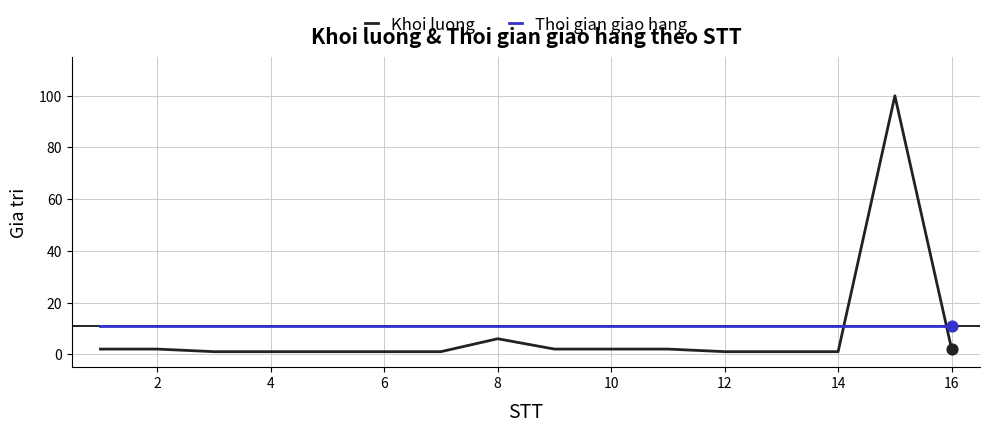

Which series has the largest total across all categories?

Thoi gian giao hang